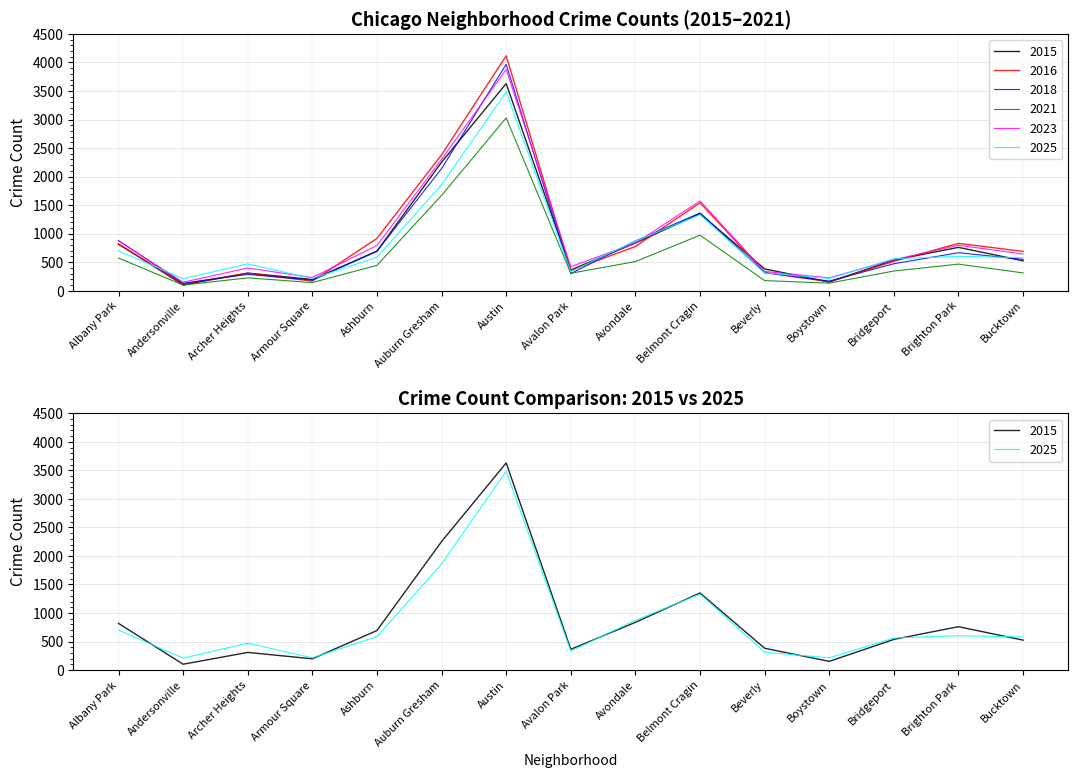

What is the label of the 2nd point from the right?

Brighton Park